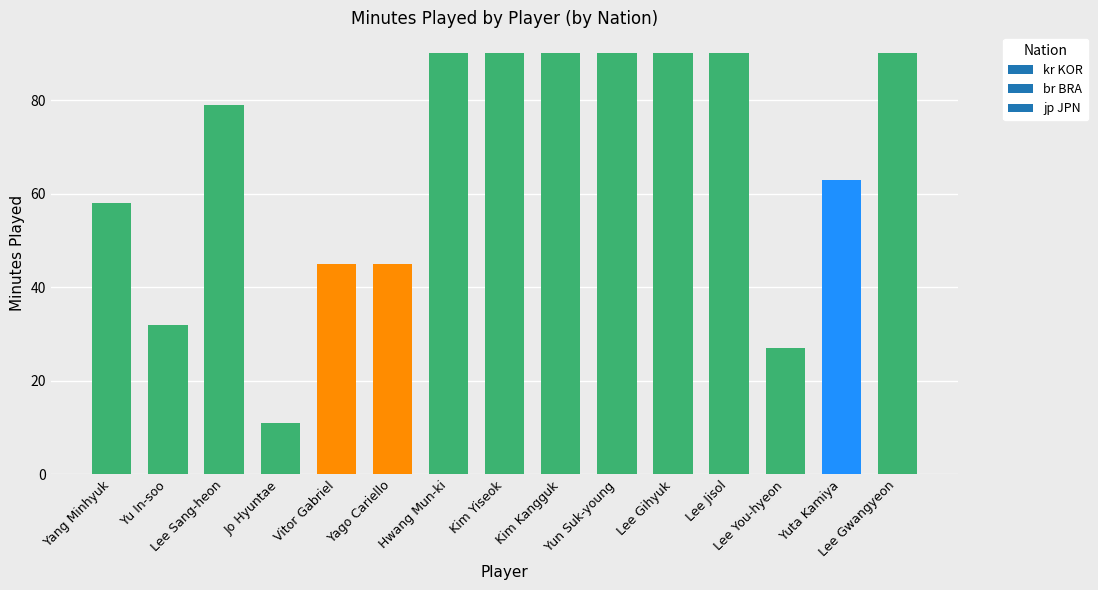

What is the difference between the second highest and minimum values?

79